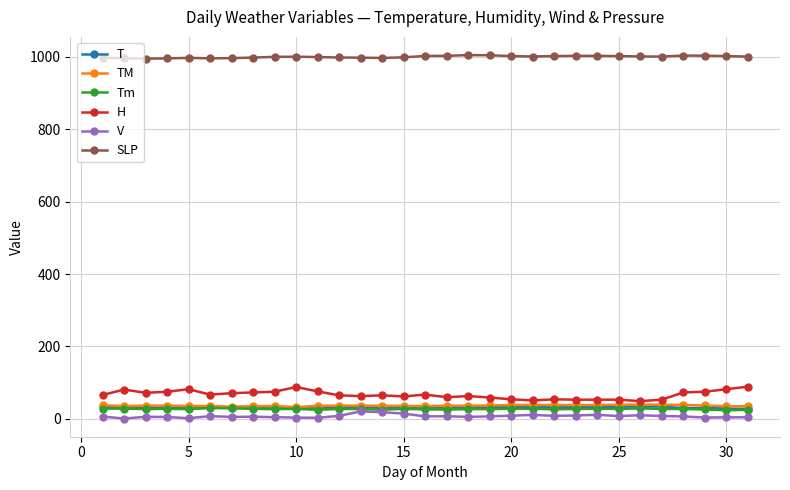

True or false: V has more than 2 interior local peaks.

True